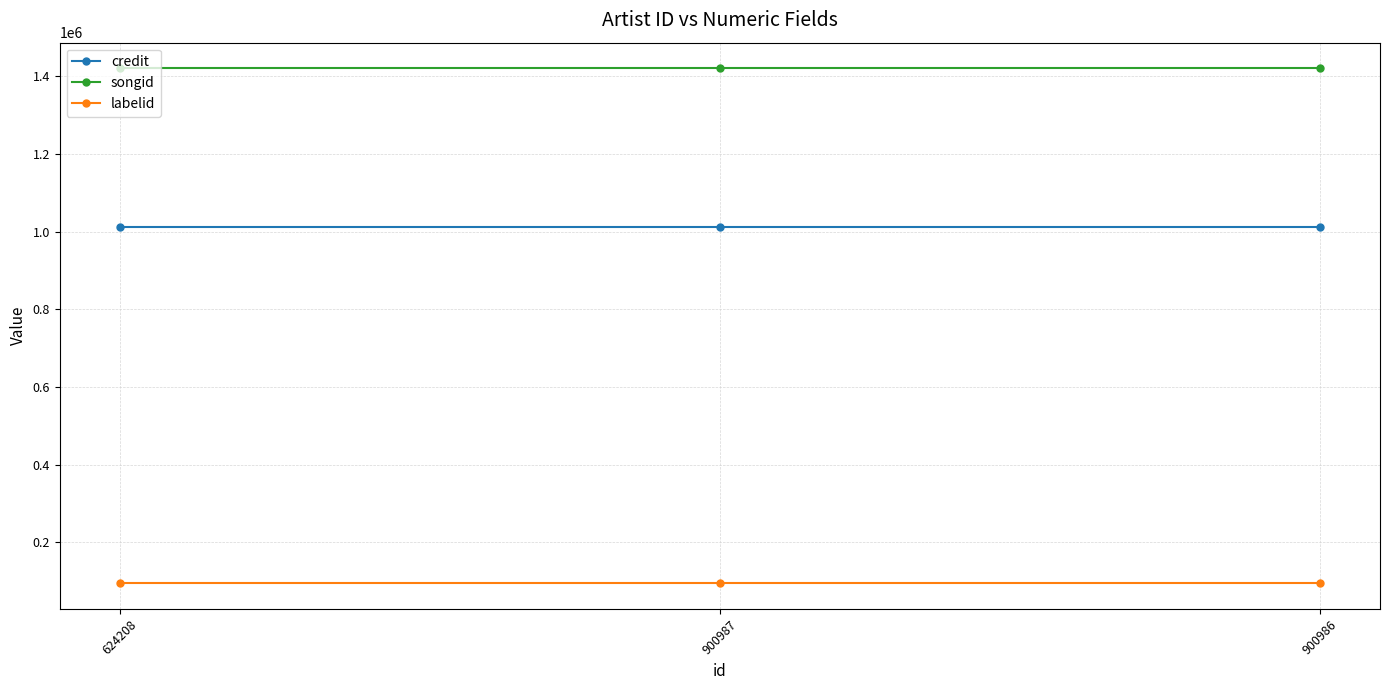

What is the spread (max minus min) of values at 900986?

1325896